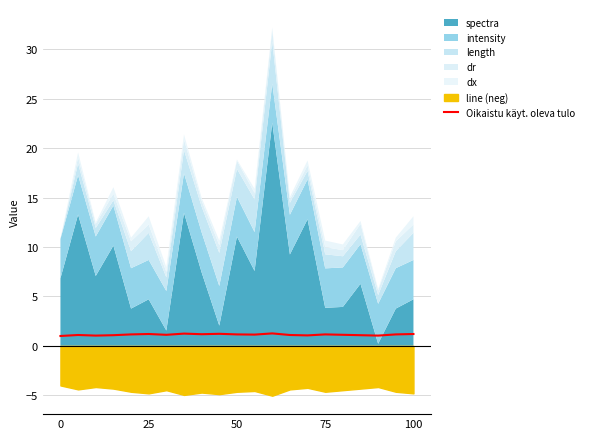

What is the lowest value of the Oikaistu käyt. oleva tulo series?

1.0